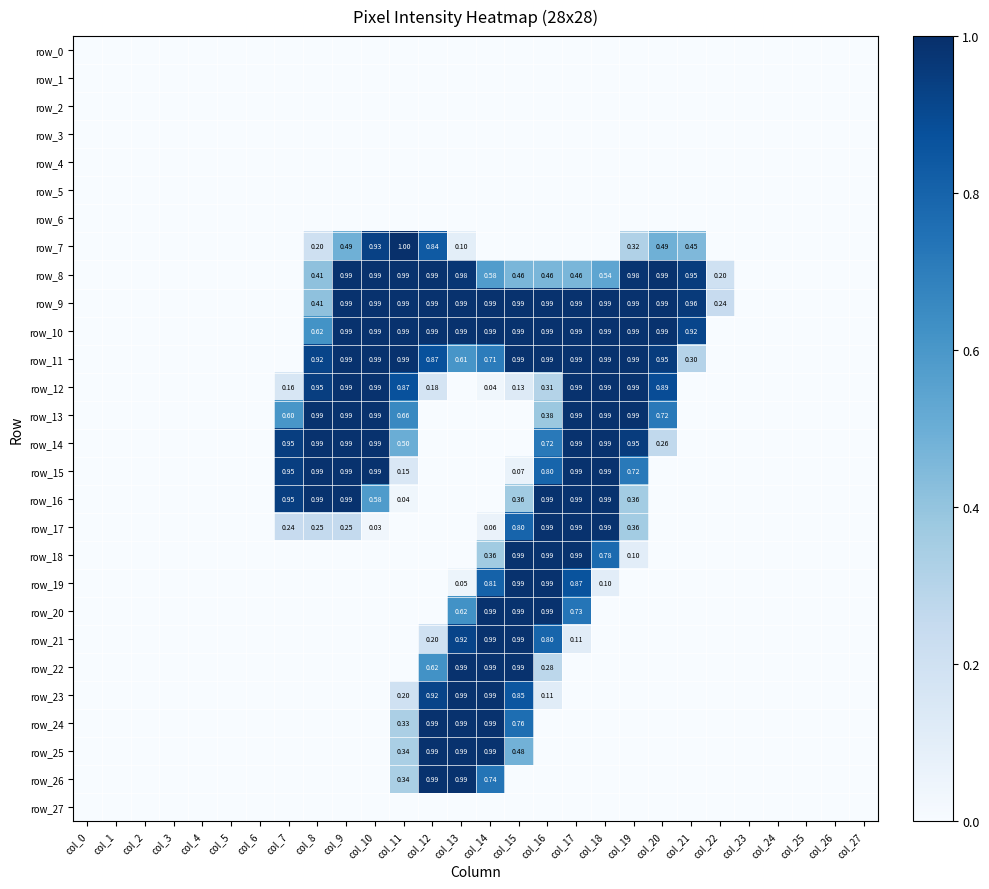

Where is row_15 nearest to the value 126?

col_19